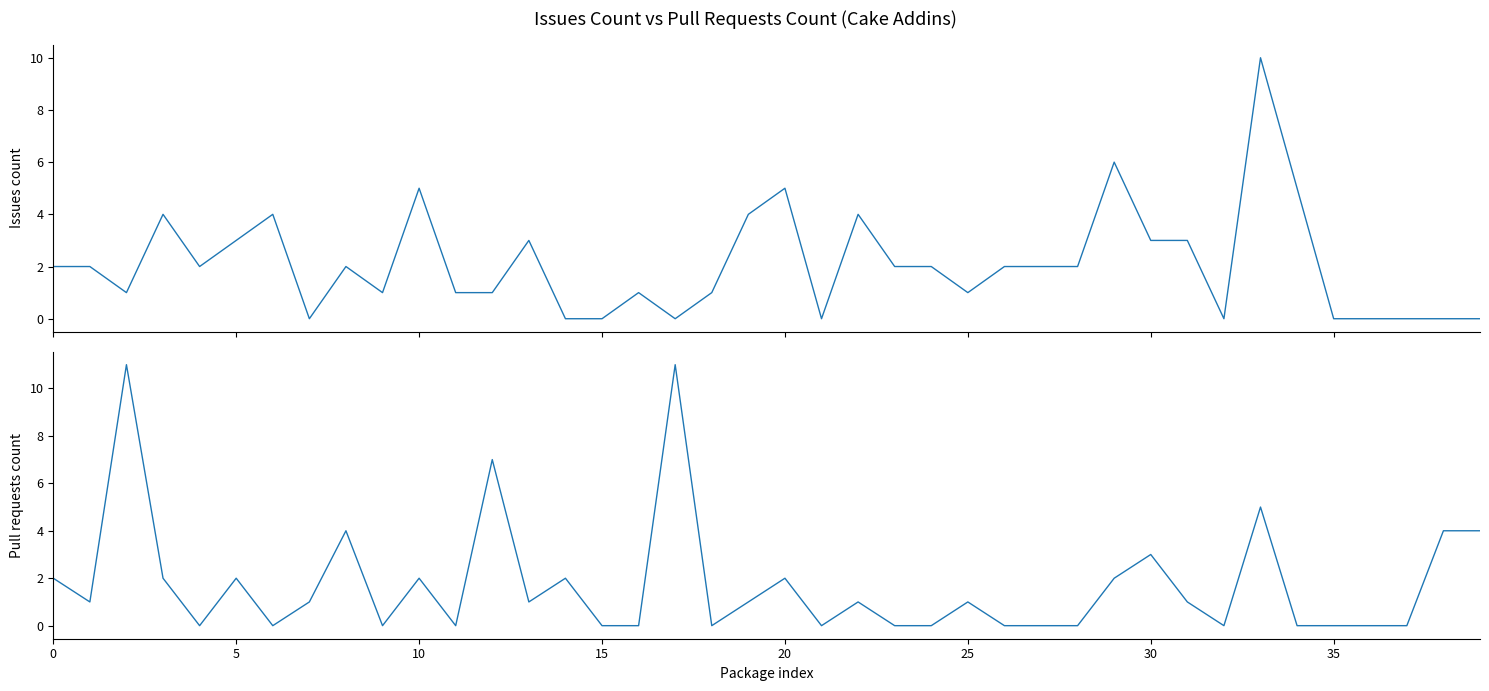

List the series in order of their peak value, lowest first.

Issues count, Pull requests count